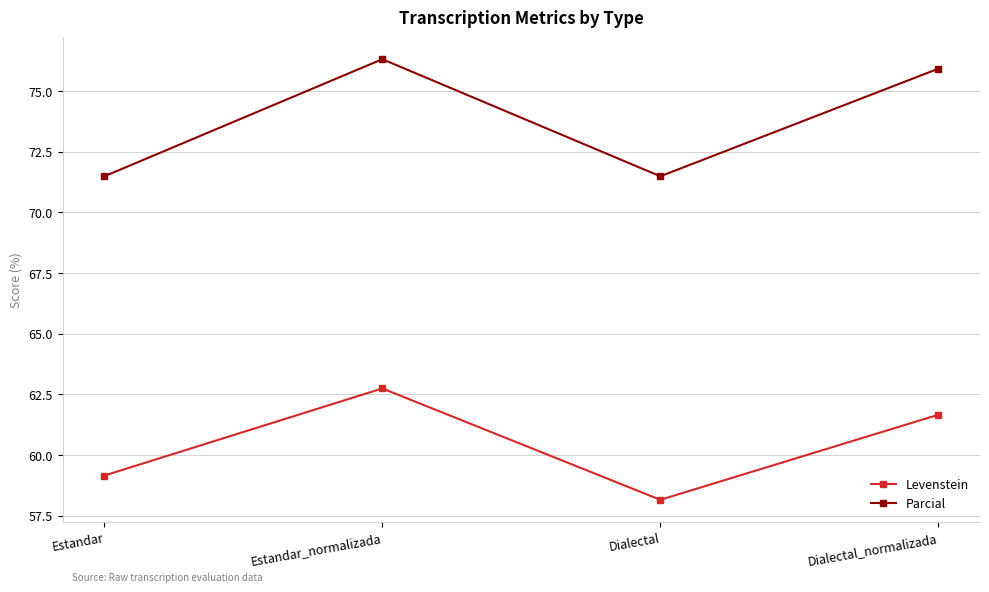

How many data points does each series have?

4